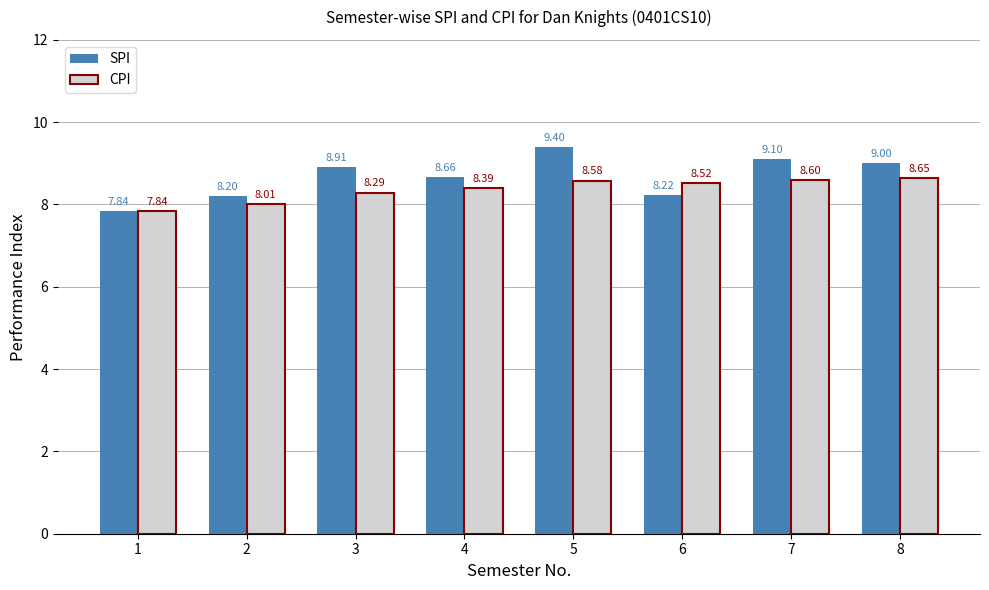

How many groups of bars are there?

8